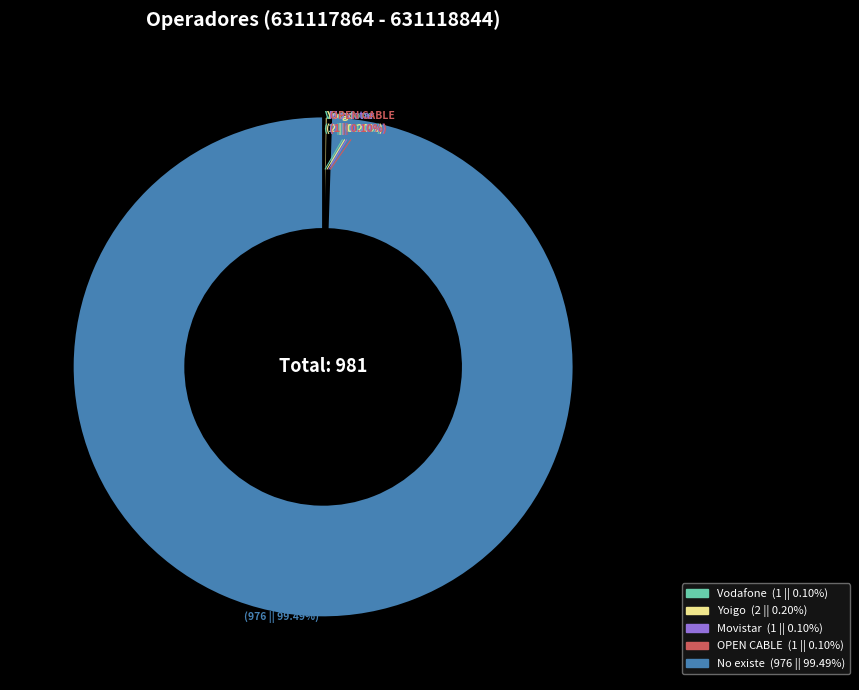

Which category has the biggest portion of the pie?

No existe